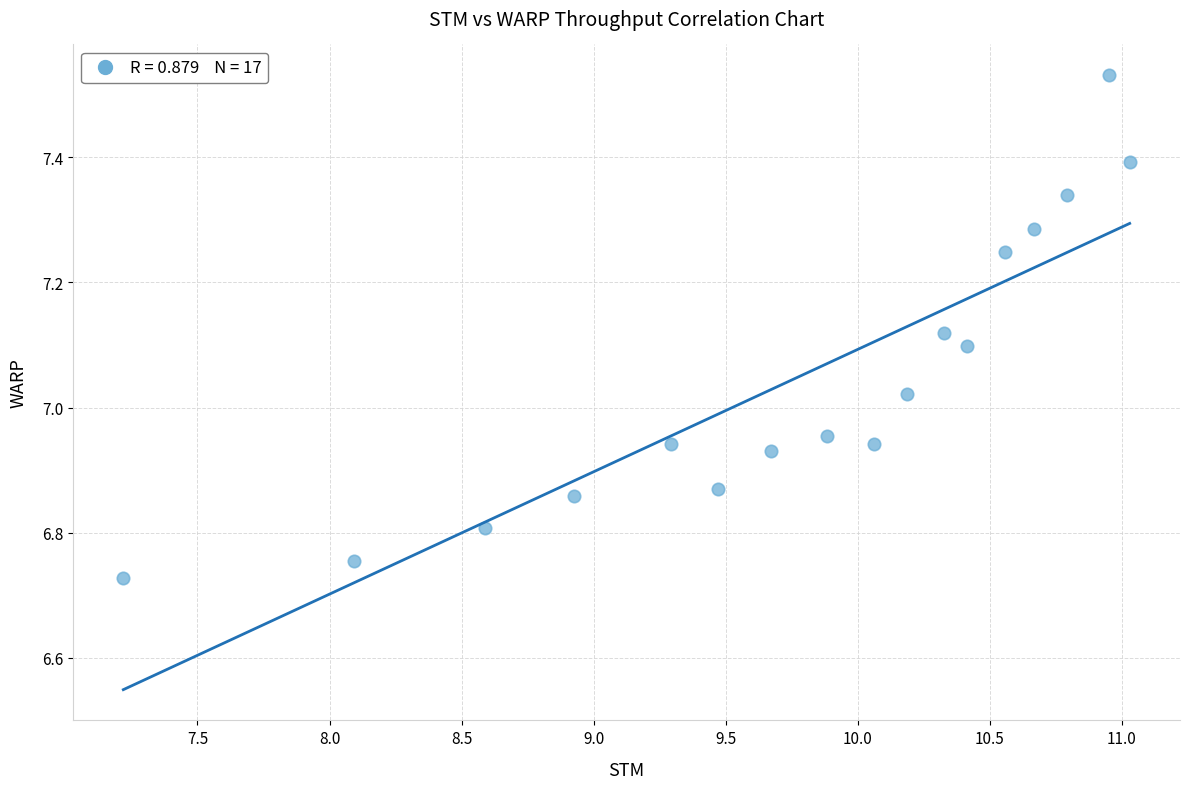

What is the range of Y values (max minus min)?

0.8